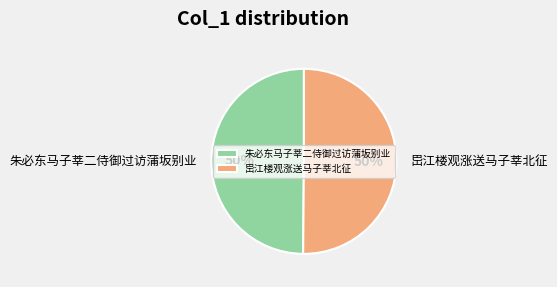

True or false: 岊江楼观涨送马子莘北征 accounts for 57% of the total.

False